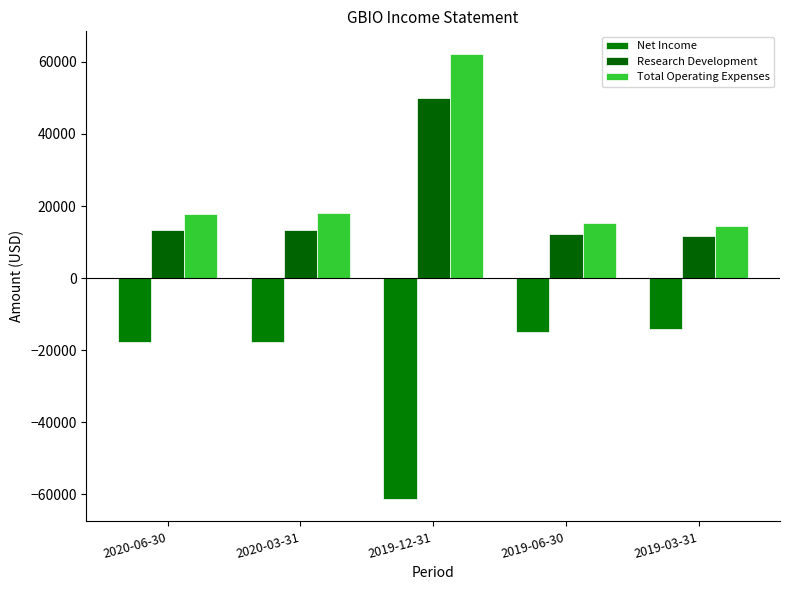

What is the spread (max minus min) of values at 2019-03-31?

28600